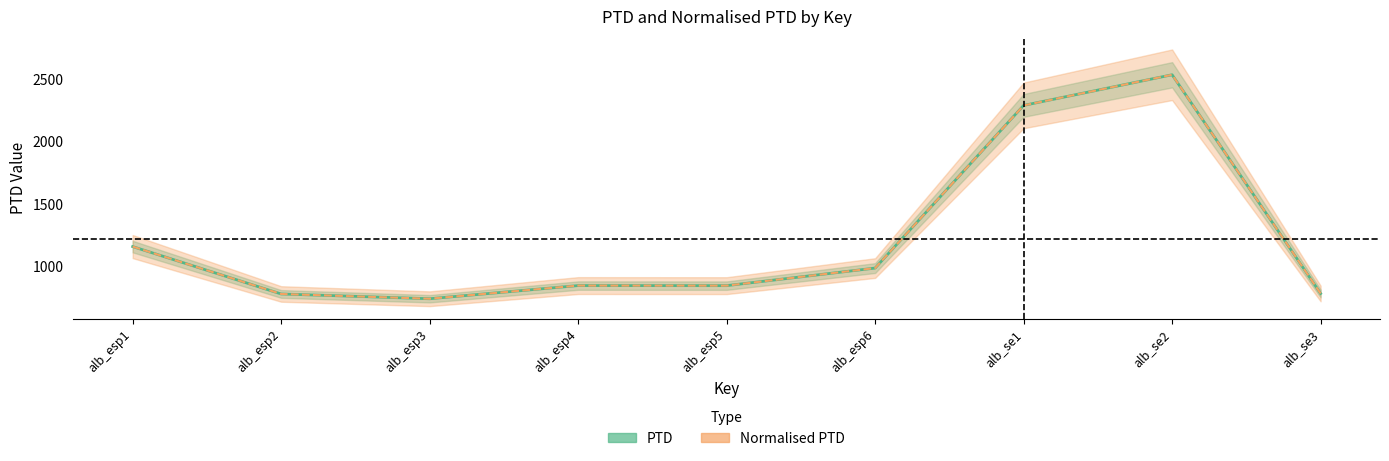

Reading left to right, what are all the values shown in this chart?

PTD: 1158.0	777.9	739.6	845.2	844.7	985.6	2290.3	2536.2	781.8
Normalised PTD: 1158.0	777.9	739.6	845.2	844.7	985.6	2290.3	2536.2	781.8